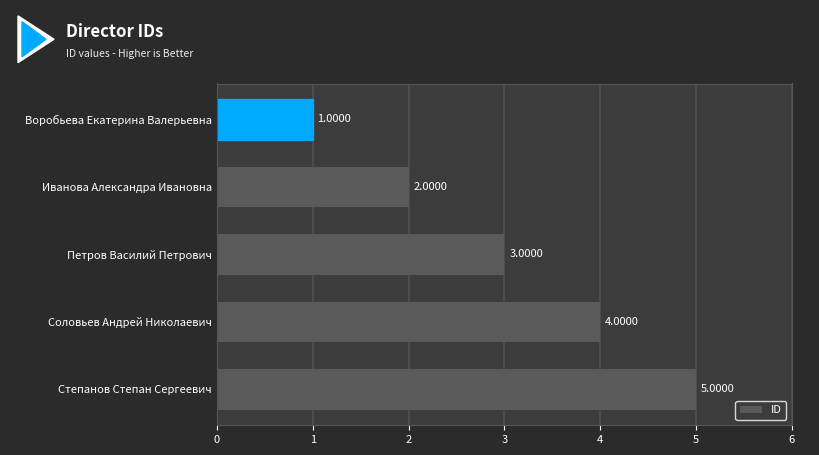

Count the number of data series in this chart.

1